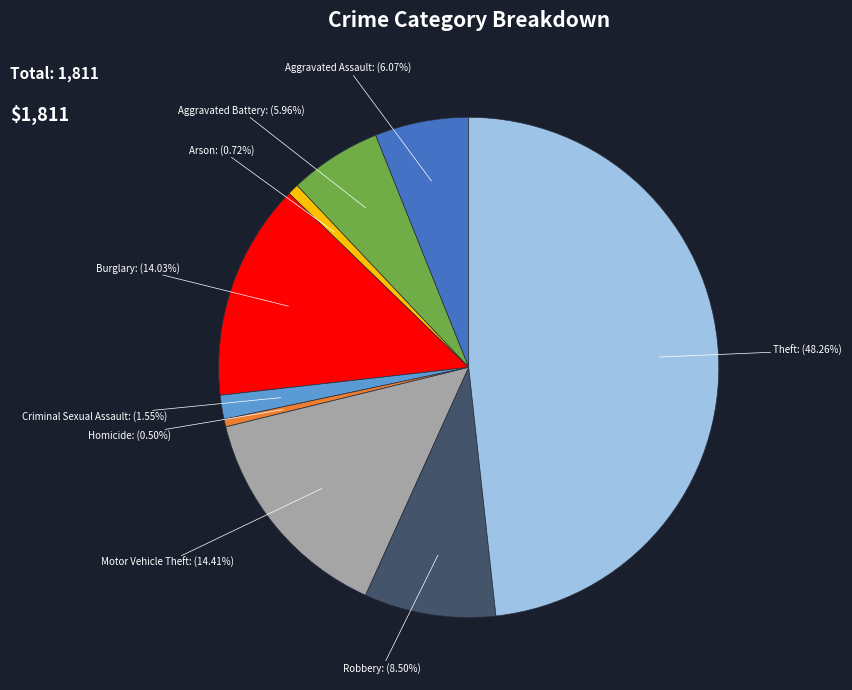

Count the number of slices in the pie.

9